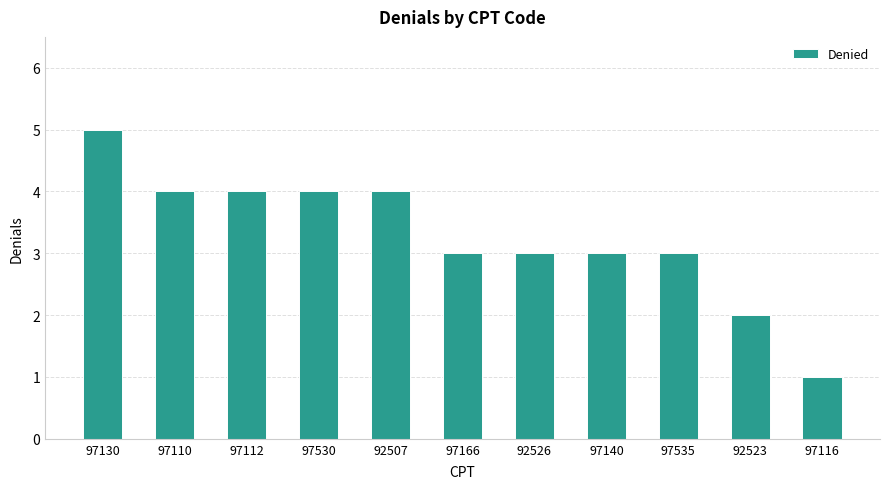

Are the bars horizontal?

No